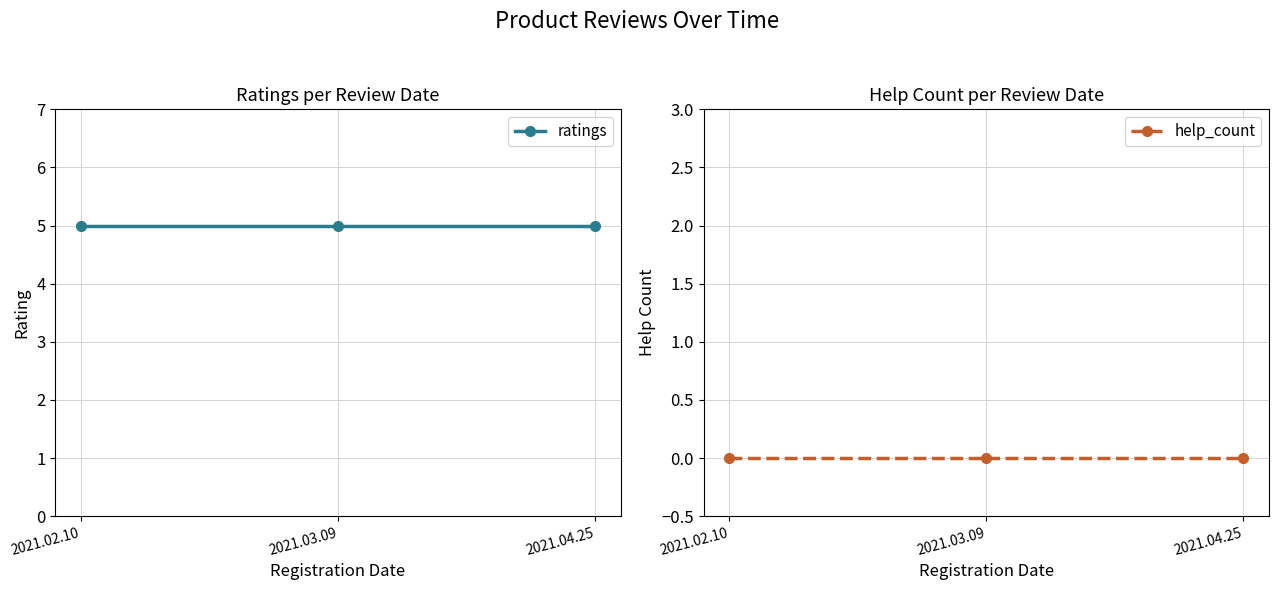

Which series changed the most between 2021.02.10 and 2021.04.25?

ratings